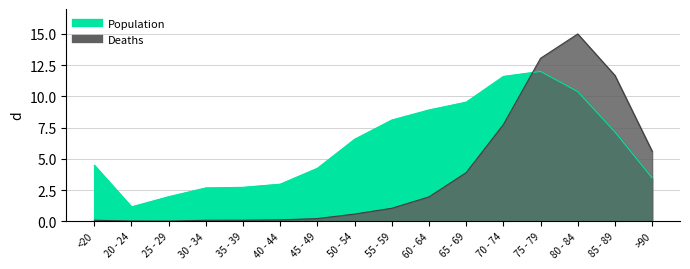

True or false: Deaths has a value of 1.0 at 50 - 54.

False